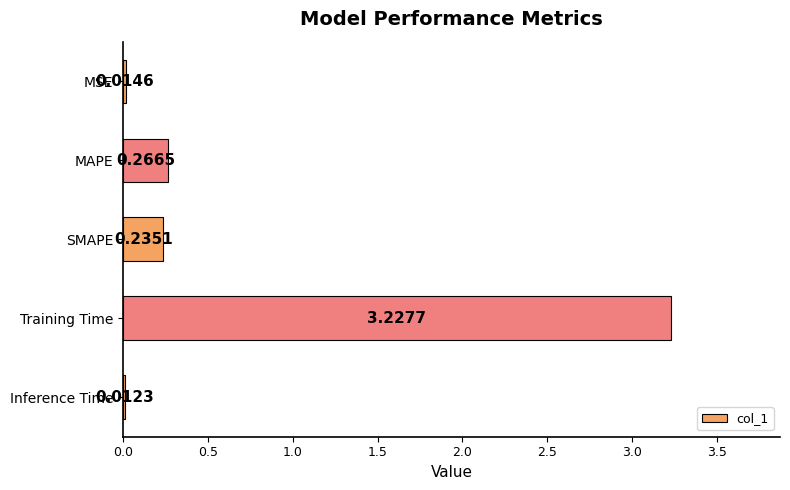

What is the label of the 1st bar from the top?

MSE